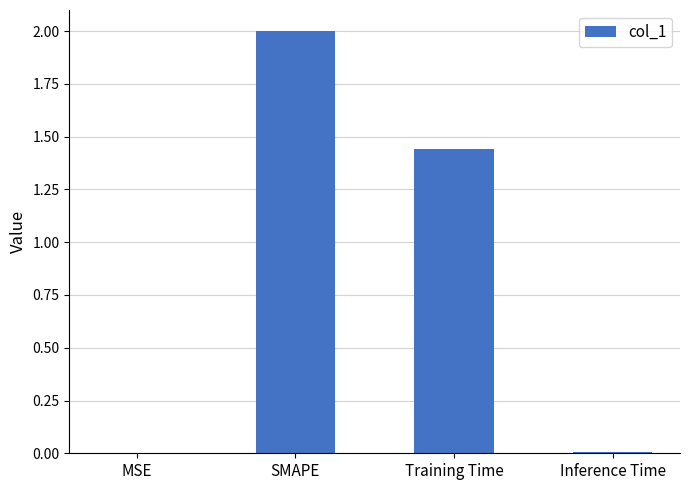

The chart shows a value of 1.0 at SMAPE. True or false?

False